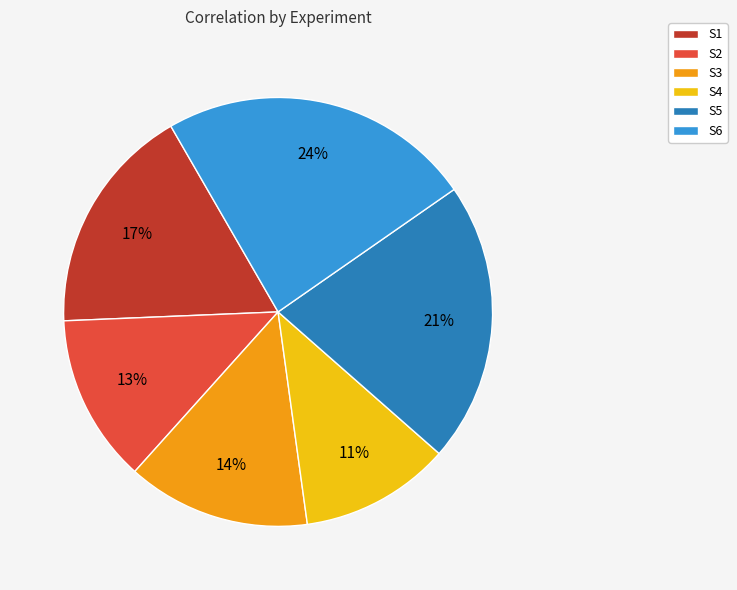

To the nearest percent, what is the difference between the S5 and S2 slice percentages?

8%